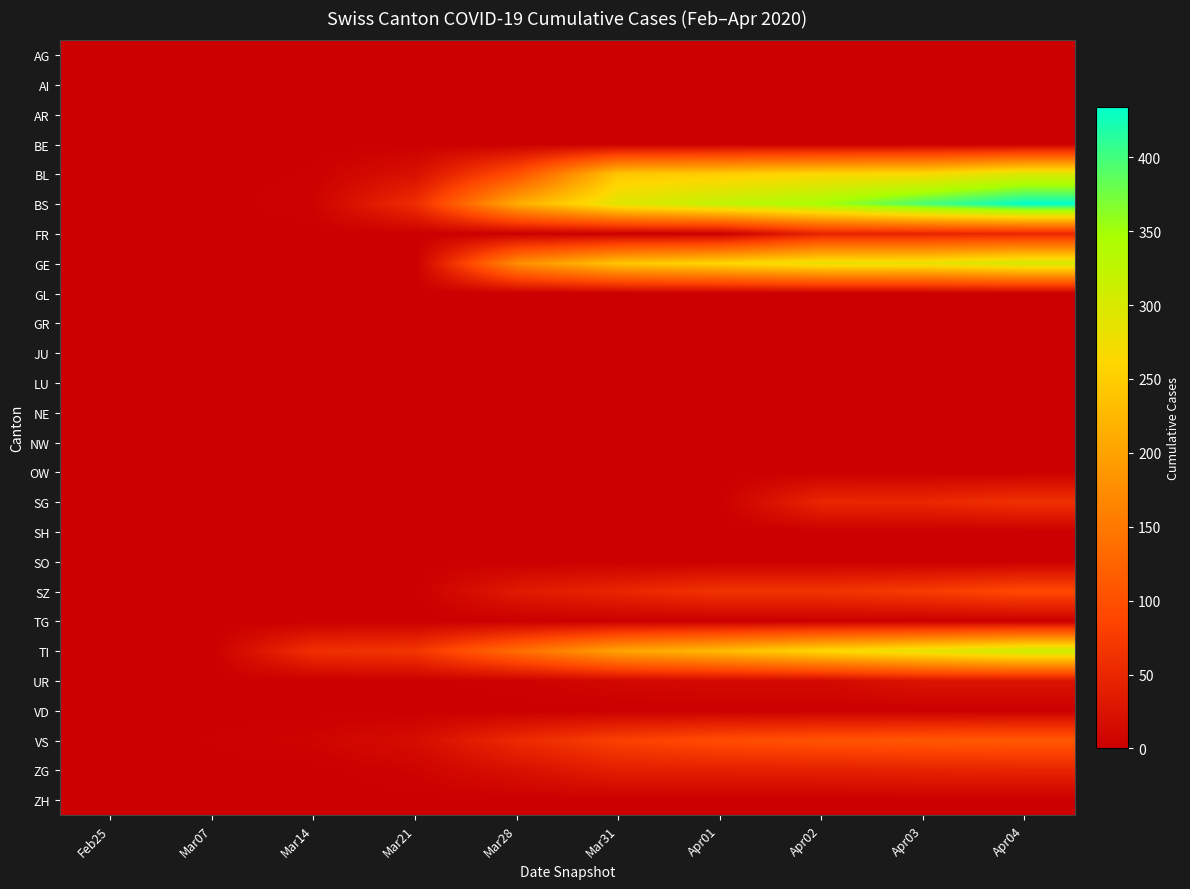

How many series are shown in this chart?

26